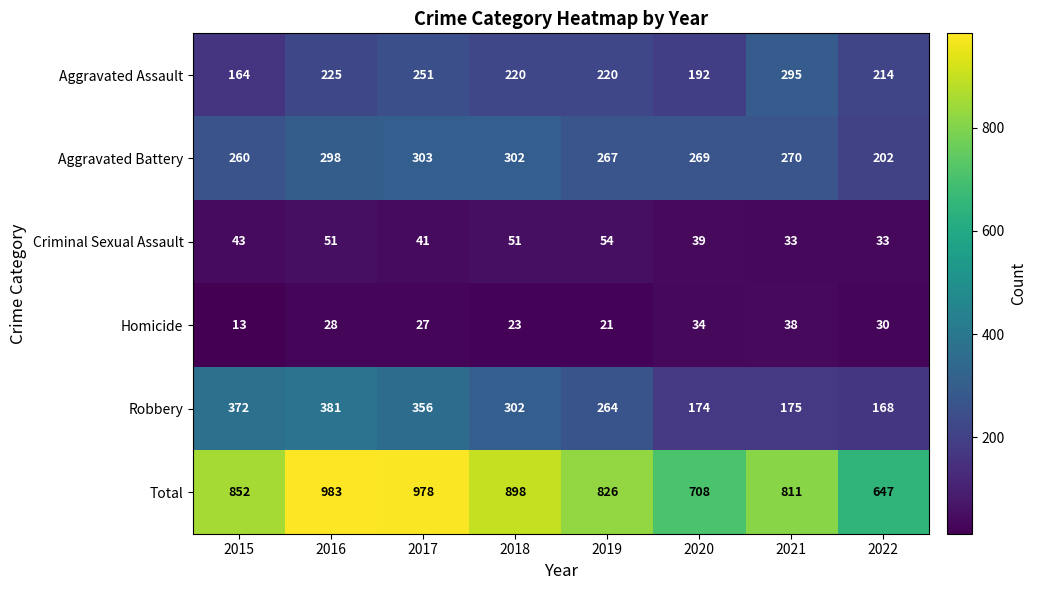

At how many categories does at least one series exceed 866?

3